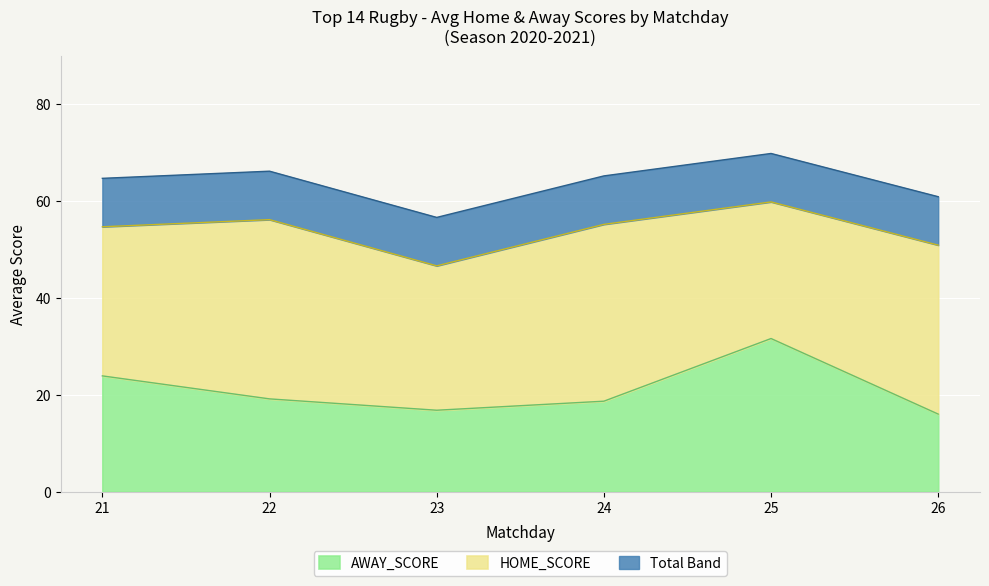

The AWAY_SCORE series shows 31.6 at 25. True or false?

True